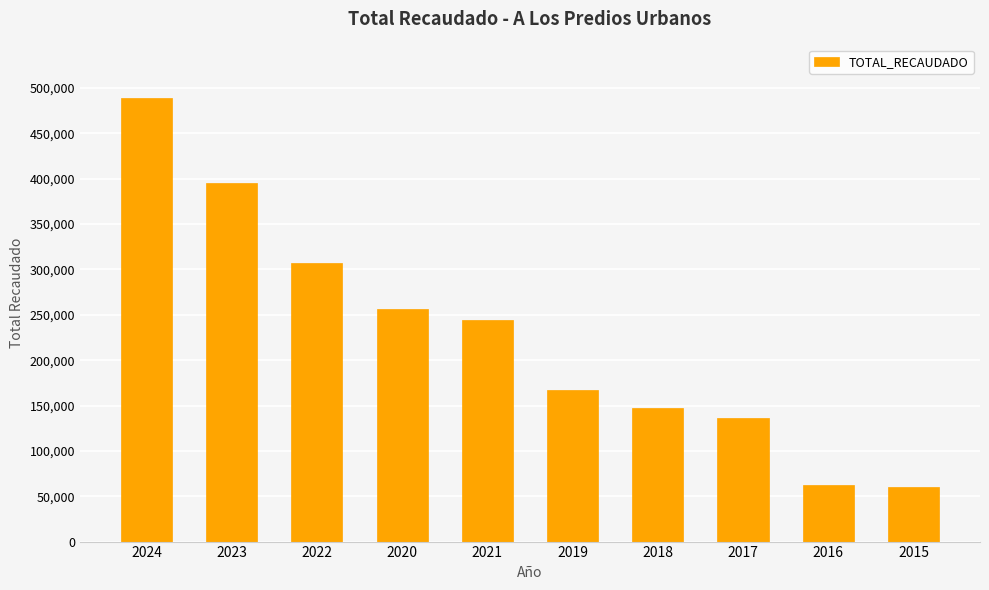

At which label is the value closest to 274644?

2020